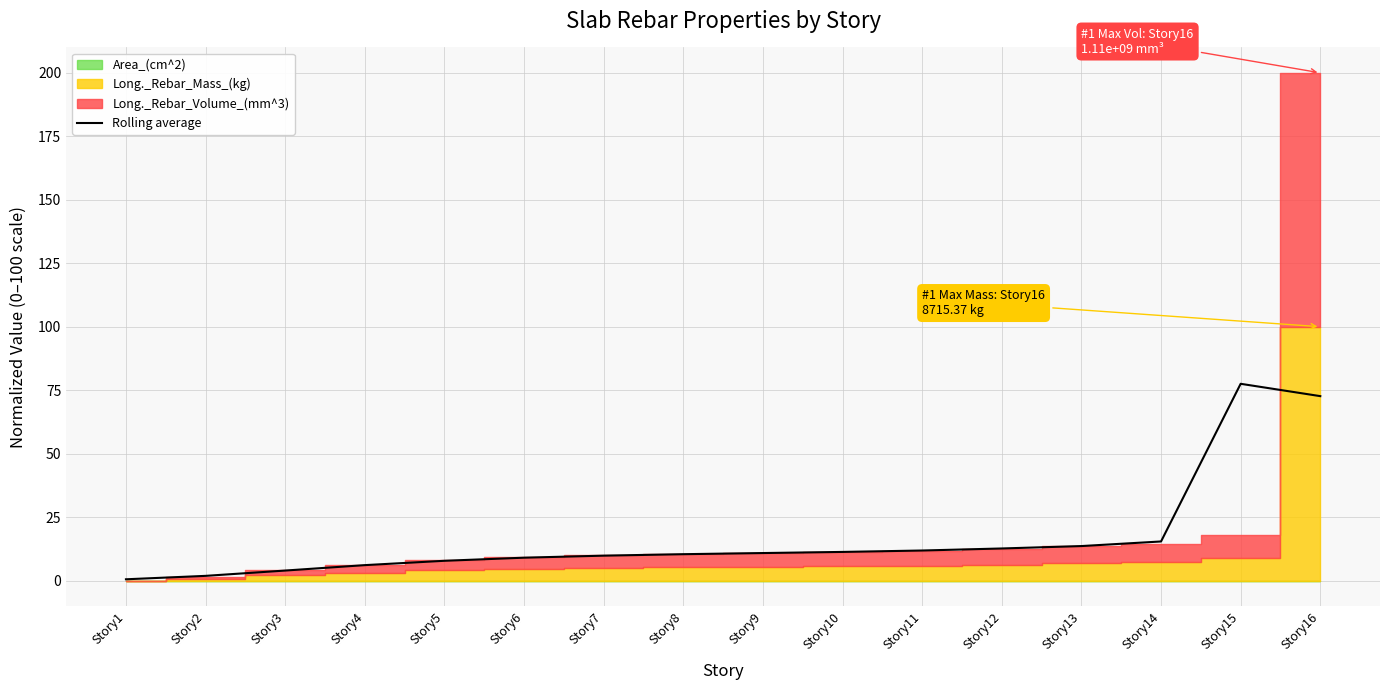

The chart shows a value of 13.6 at Story13. True or false?

True